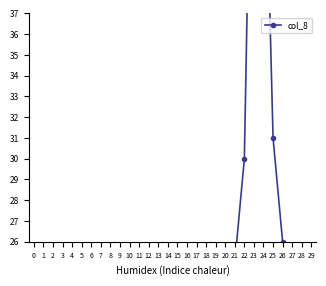

Where is the first local minimum?

3